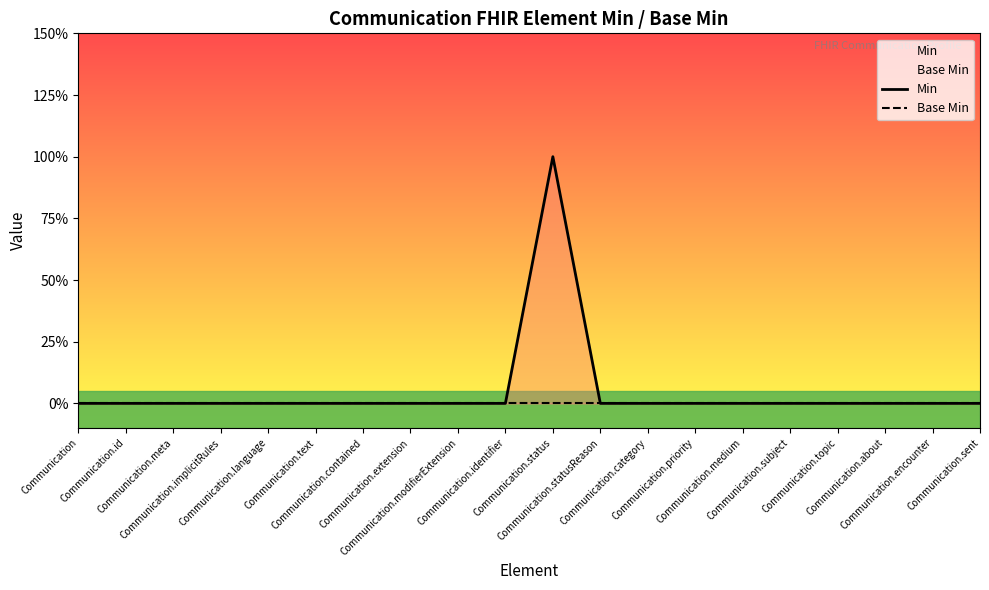

At which label does Min reach its peak?

Communication.status